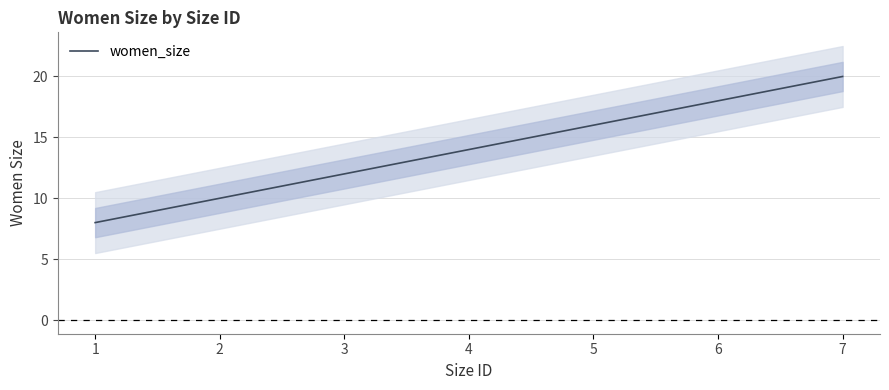

True or false: there are more than 0 points higher than both neighbors.

False